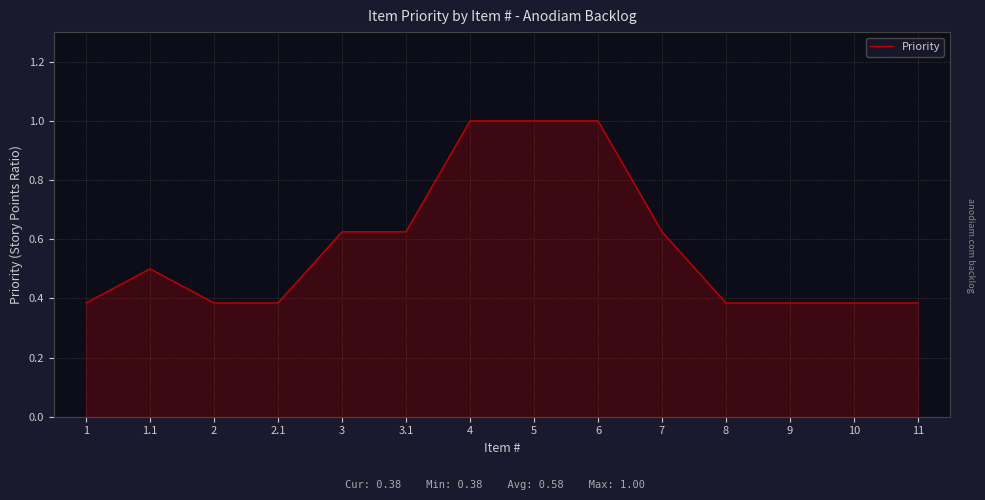

What position from the left is 7?

10